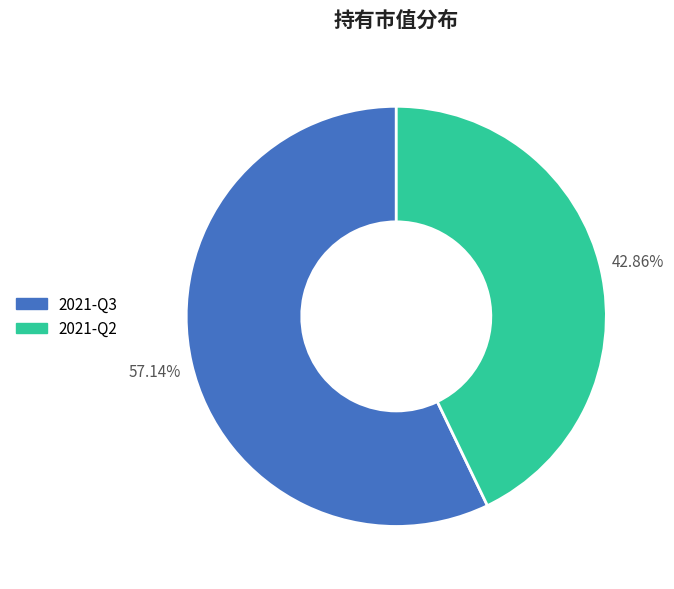

Between 2021-Q2 and 2021-Q3, which is larger?

2021-Q3